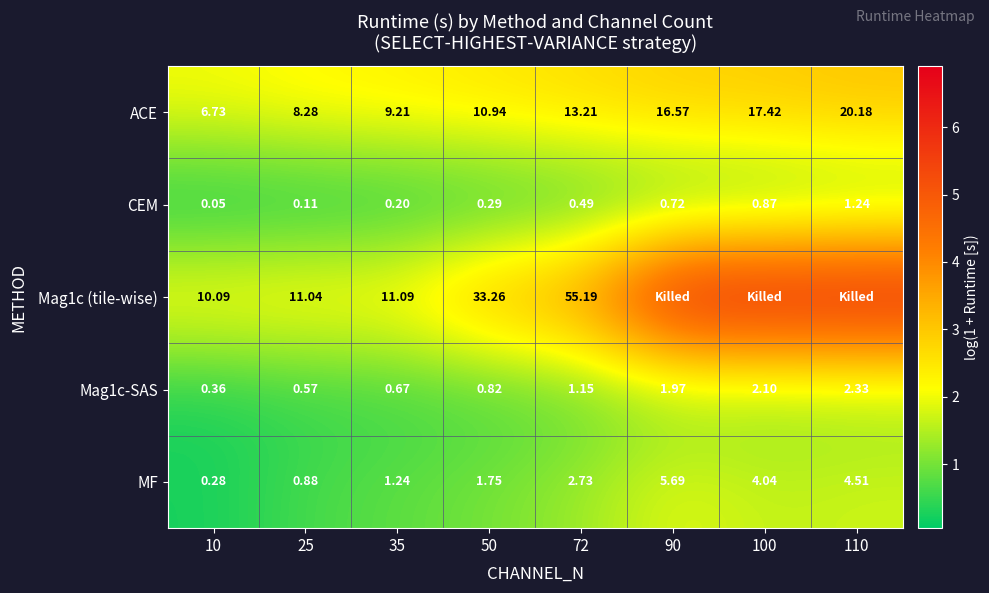

Which series changed the most between 25 and 35?

ACE